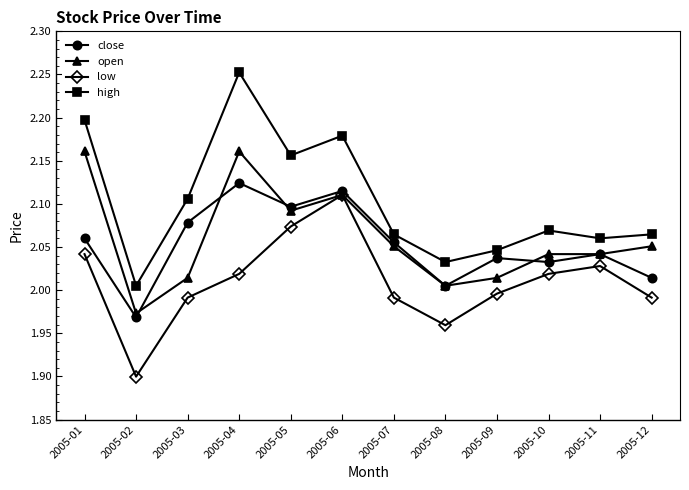

Is this an area chart (filled region under the line)?

No